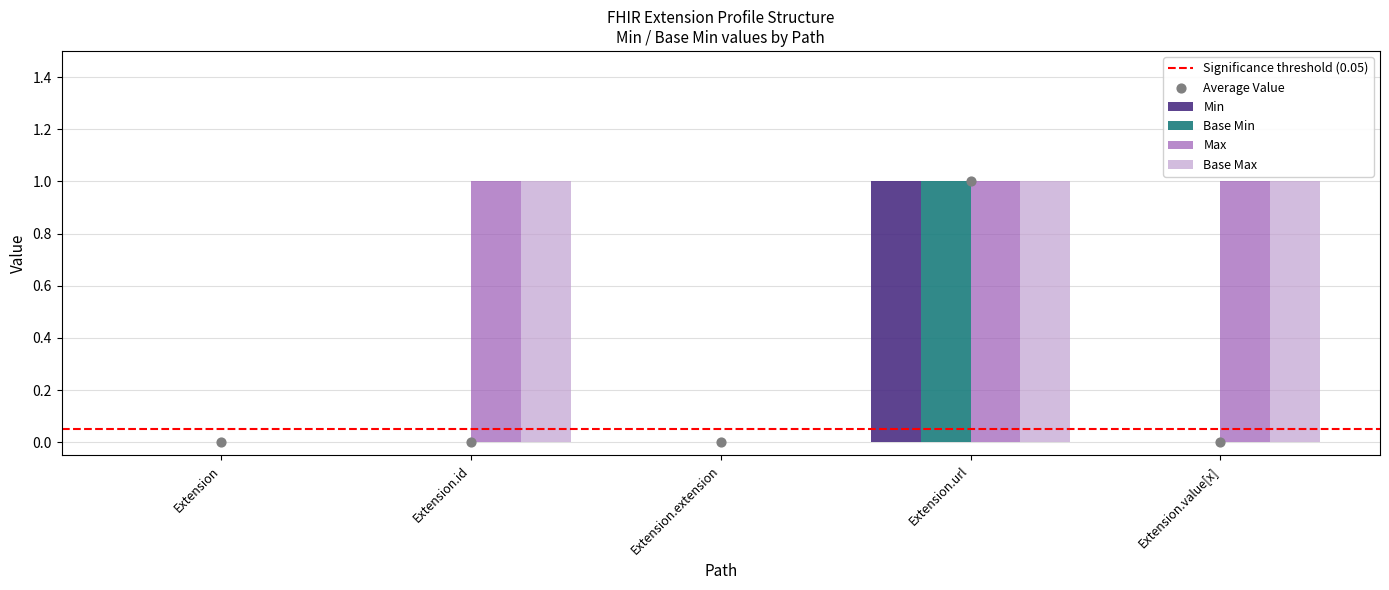

At which category is the sum across all series the highest?

Extension.url